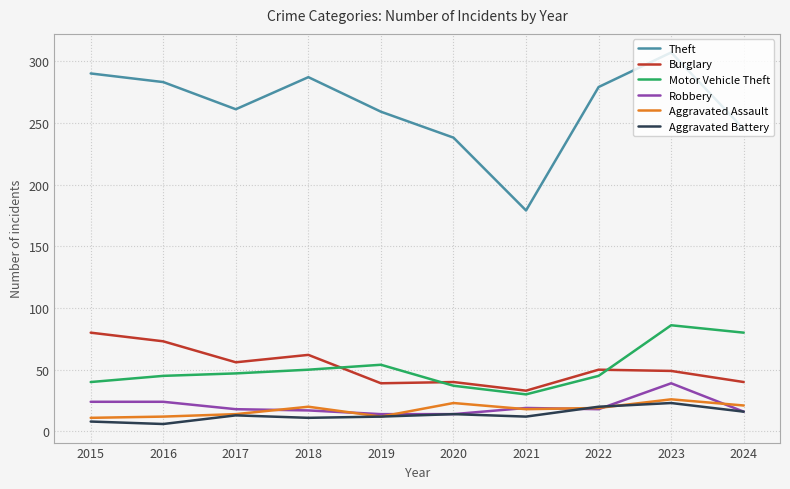

Which series has the largest total across all categories?

Theft